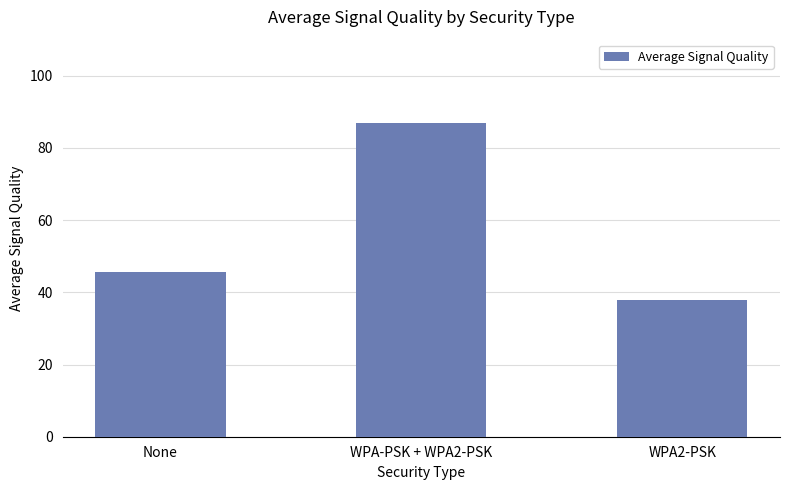

True or false: the data shows 87.0 at WPA-PSK + WPA2-PSK.

True